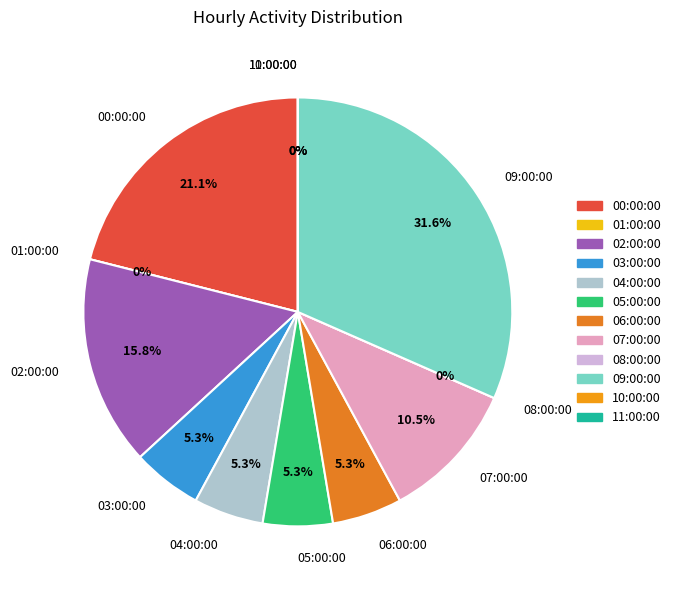

Which category has the smallest portion of the pie?

01:00:00